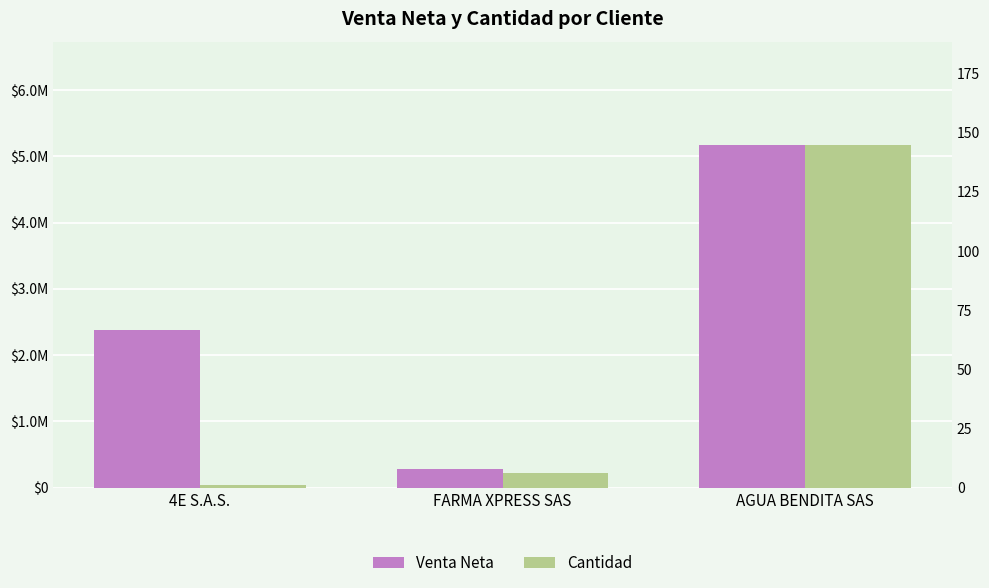

What is the greatest value displayed?

5178675